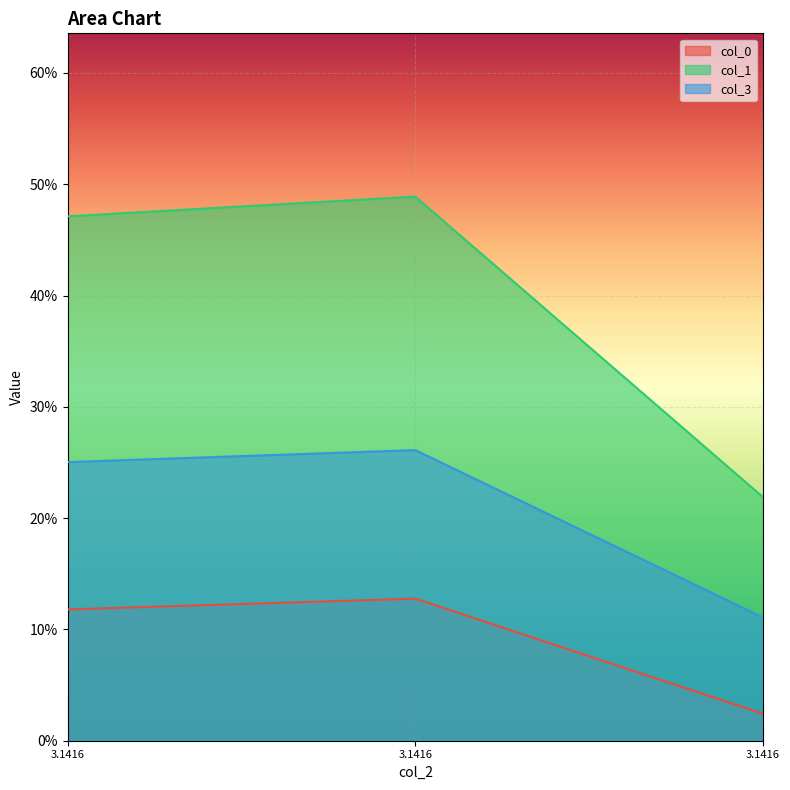

What is the greatest value displayed?

0.5